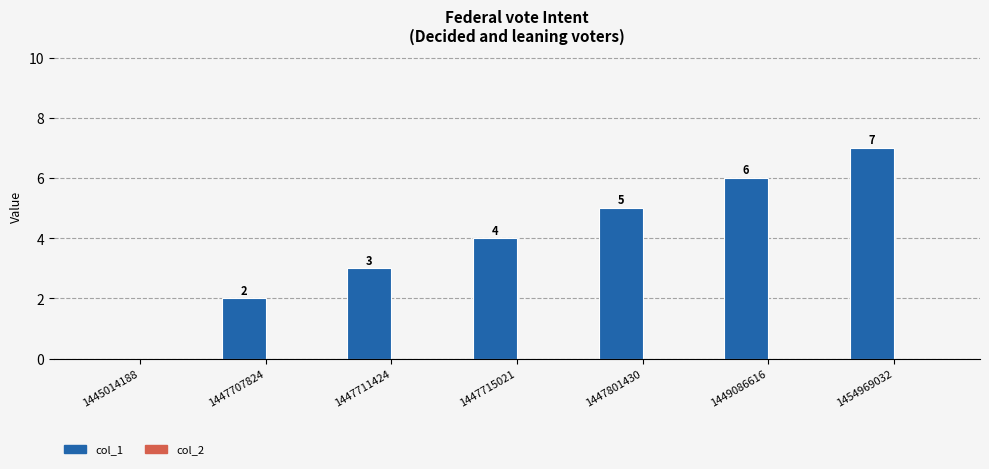

What is the sum of the values at 1447801430 and 1447707824?

7